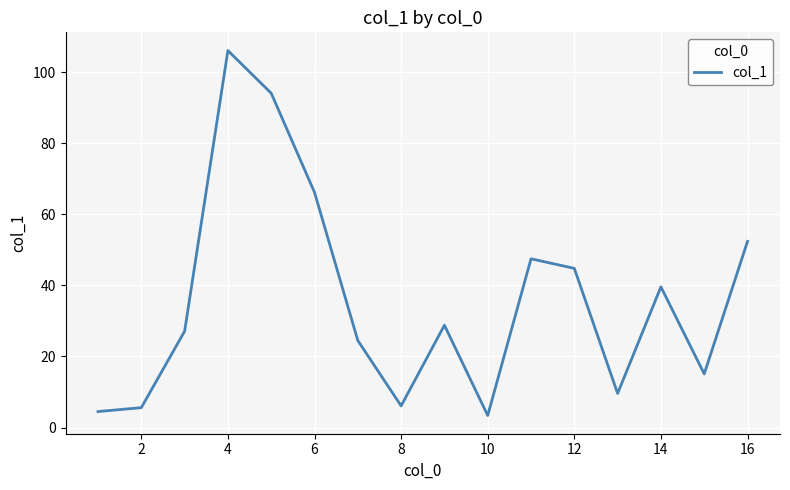

What is the difference between the maximum and minimum values?

102.7